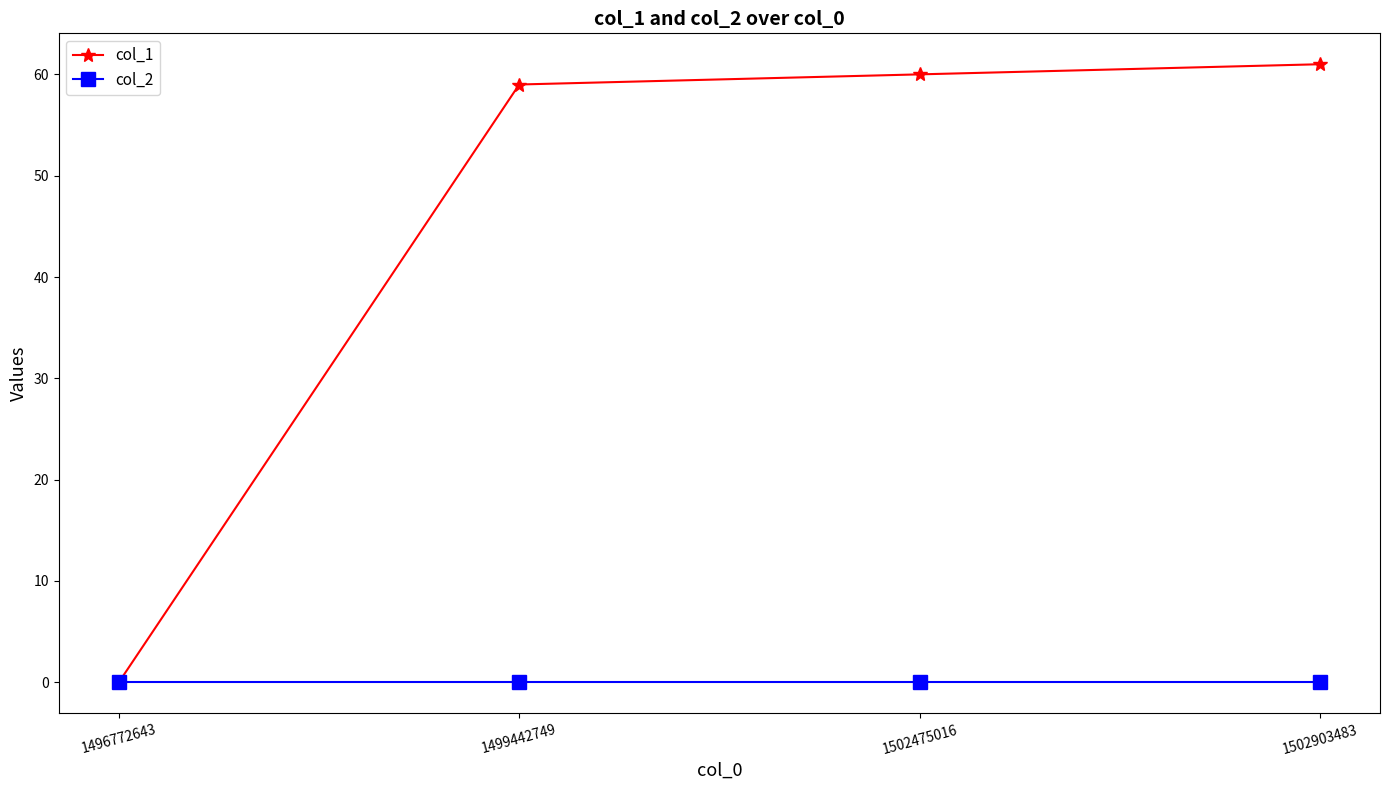

Is the value of col_2 at 1502475016 greater than the value of col_1 at 1499442749?

No